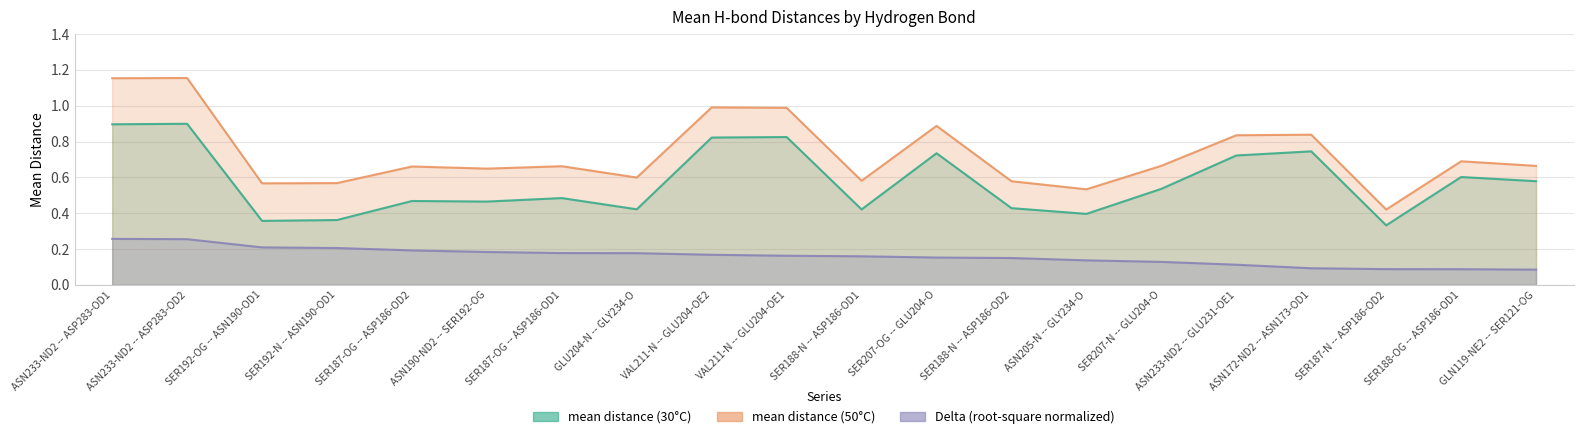

What is the total value across all series at ASN233-ND2 -- ASP283-OD1?

2.3